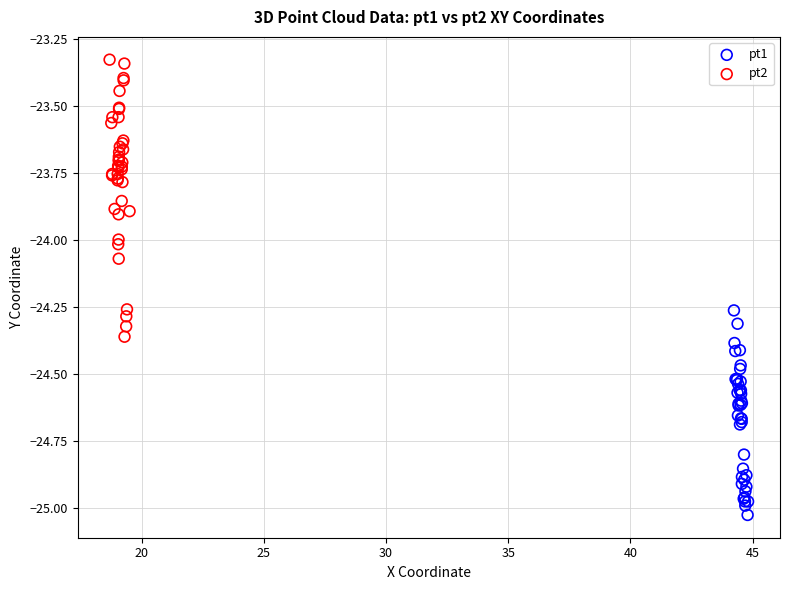

Which series reaches the minimum Y coordinate?

pt1